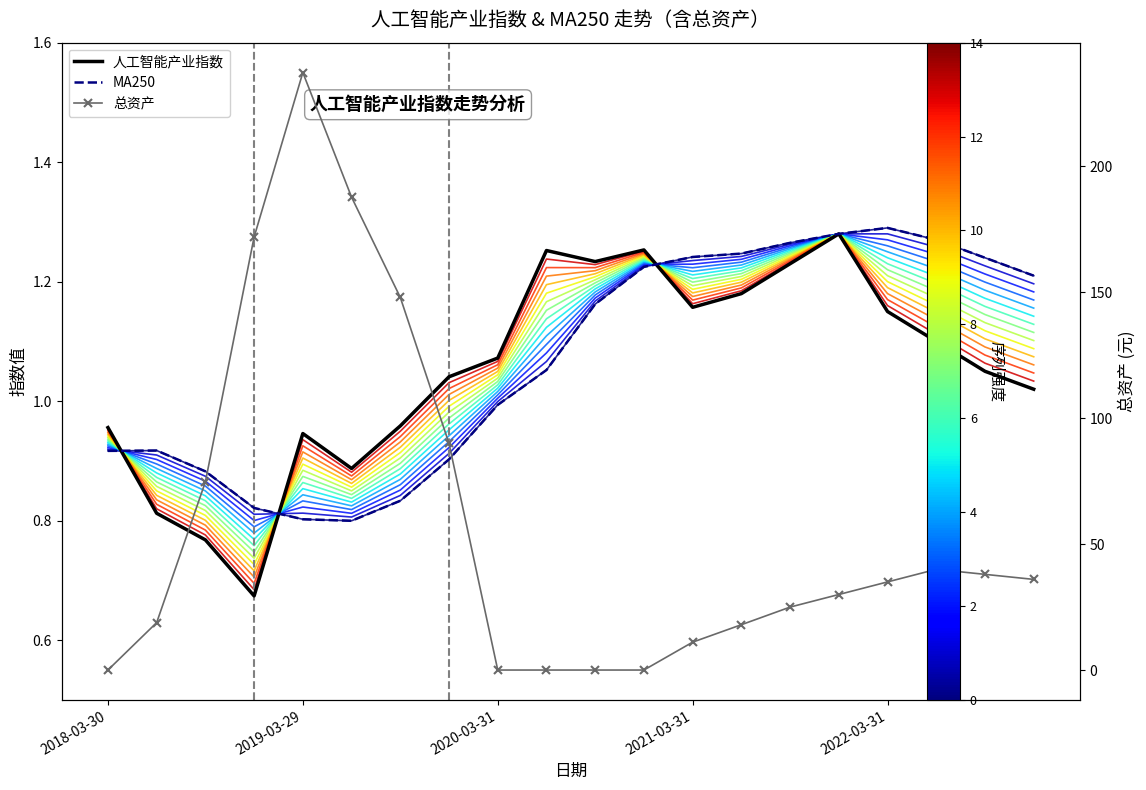

Is it true that 总资产 equals 23.6 at 13?

False